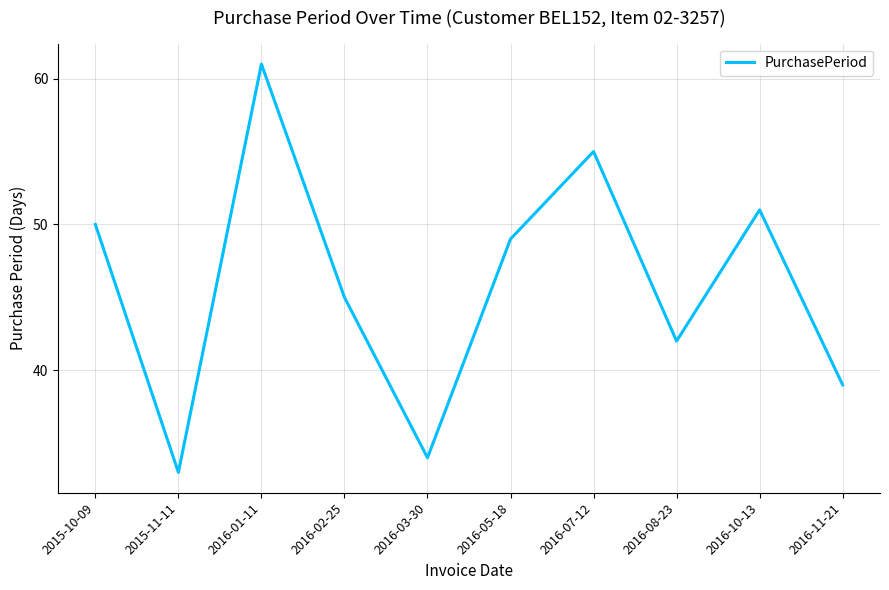

What position from the right is 2016-11-21?

1